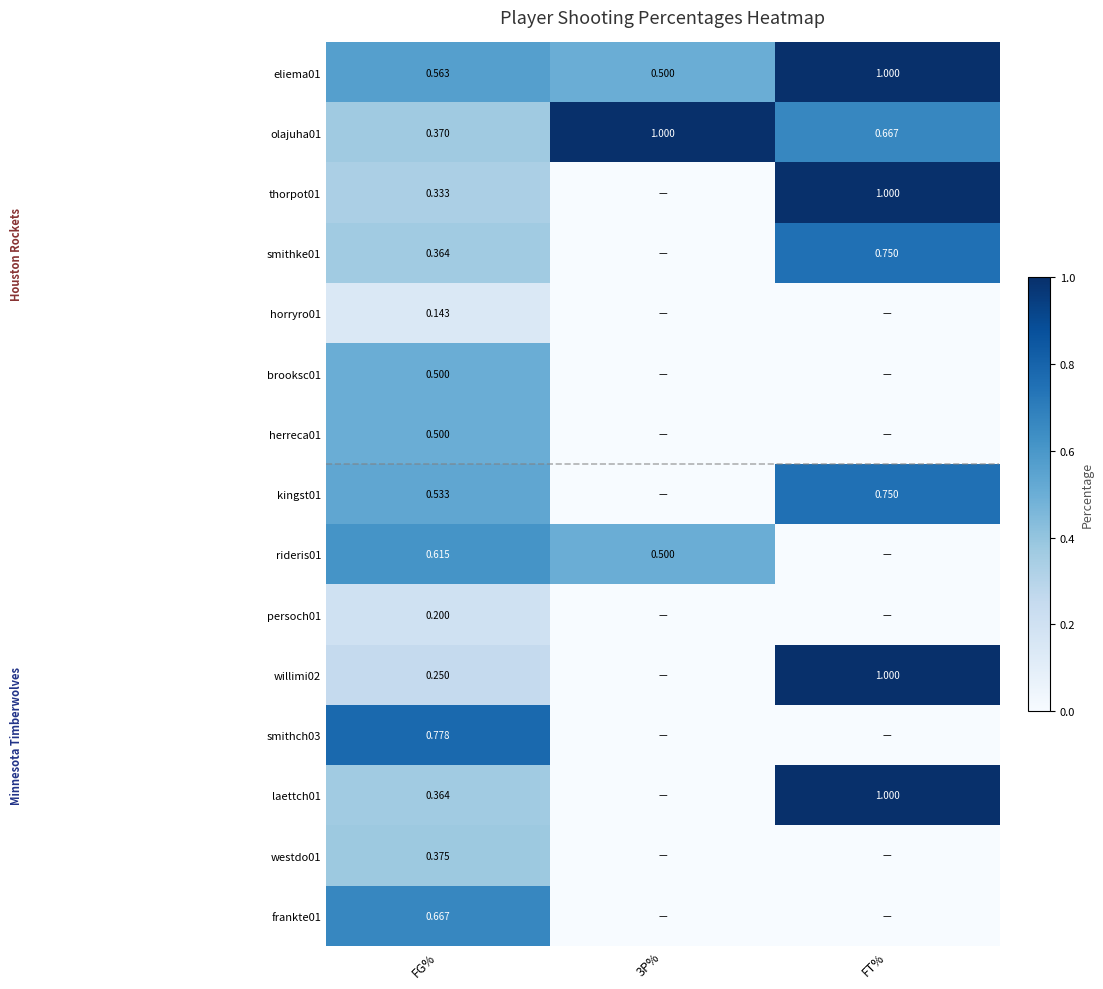

Rank the categories by horryro01 value from lowest to highest.

3P%, FT%, FG%